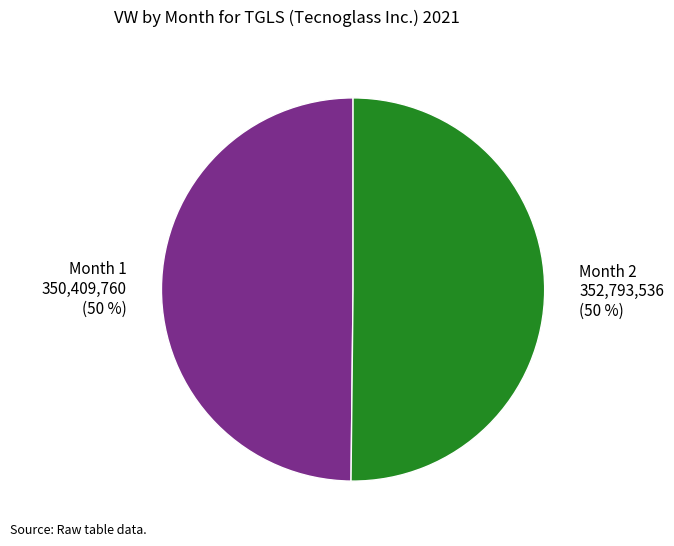

Is it true that Month 1 is 60% of the pie?

False